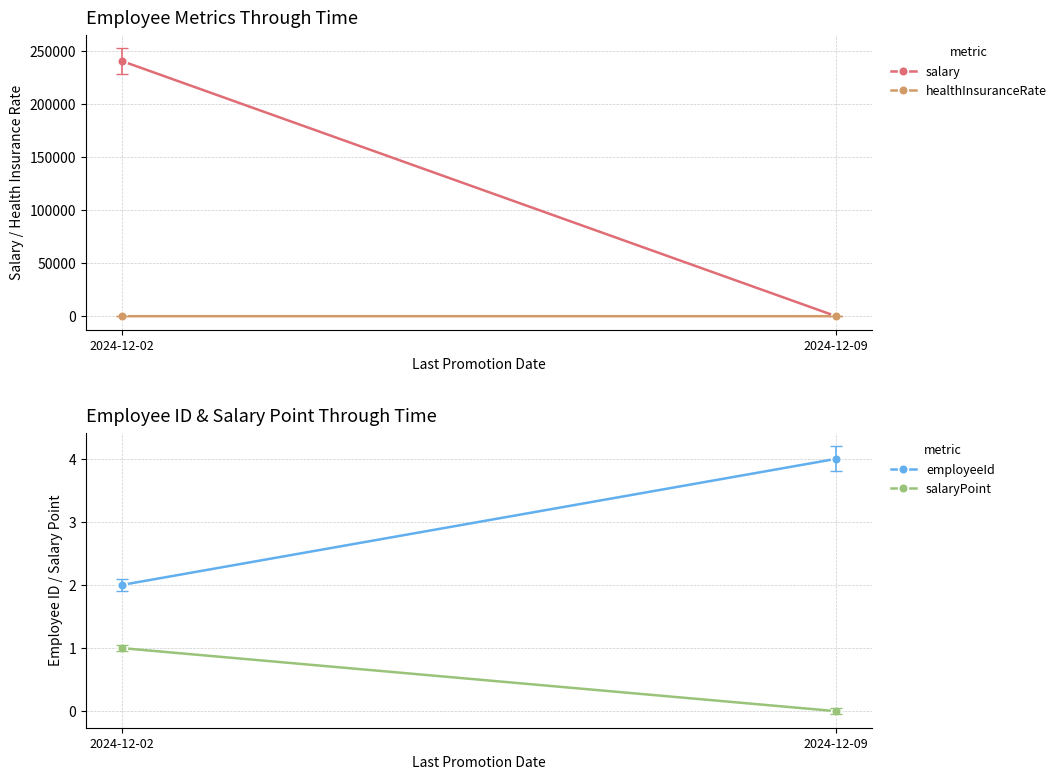

The salary series shows 0 at 2024-12-09. True or false?

True